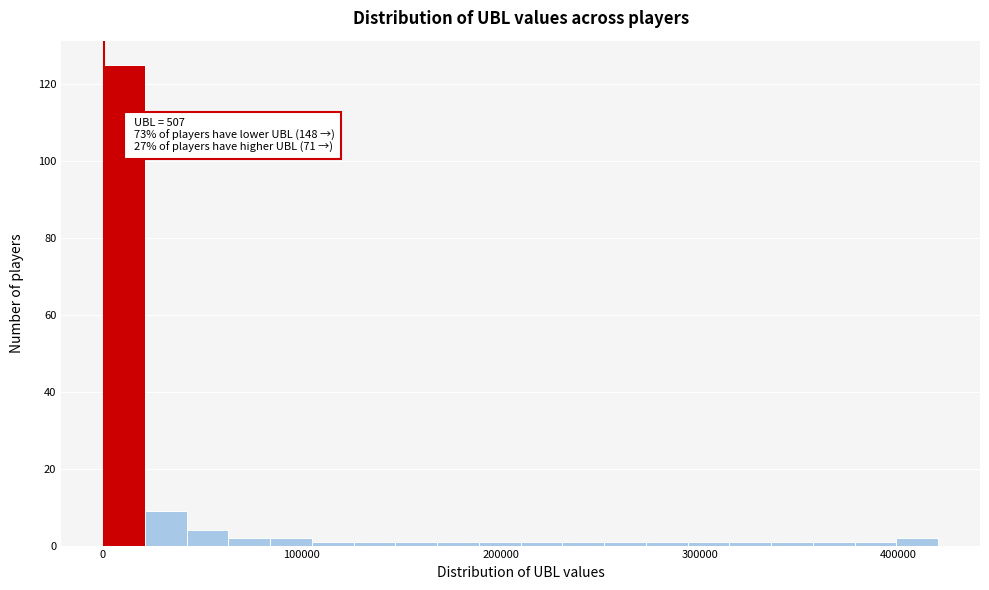

Read against the x-axis, roughly where is the centre of the tallest bar?

10000